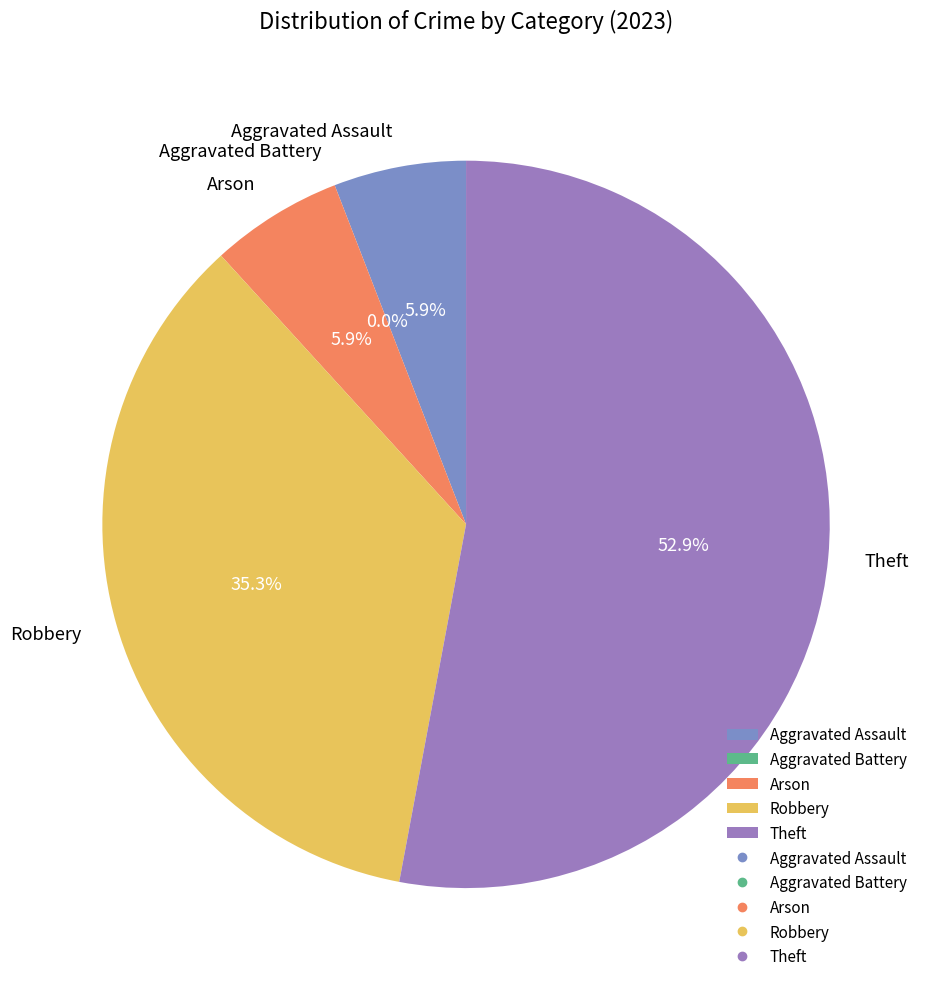

Is there a majority slice in this chart?

Yes